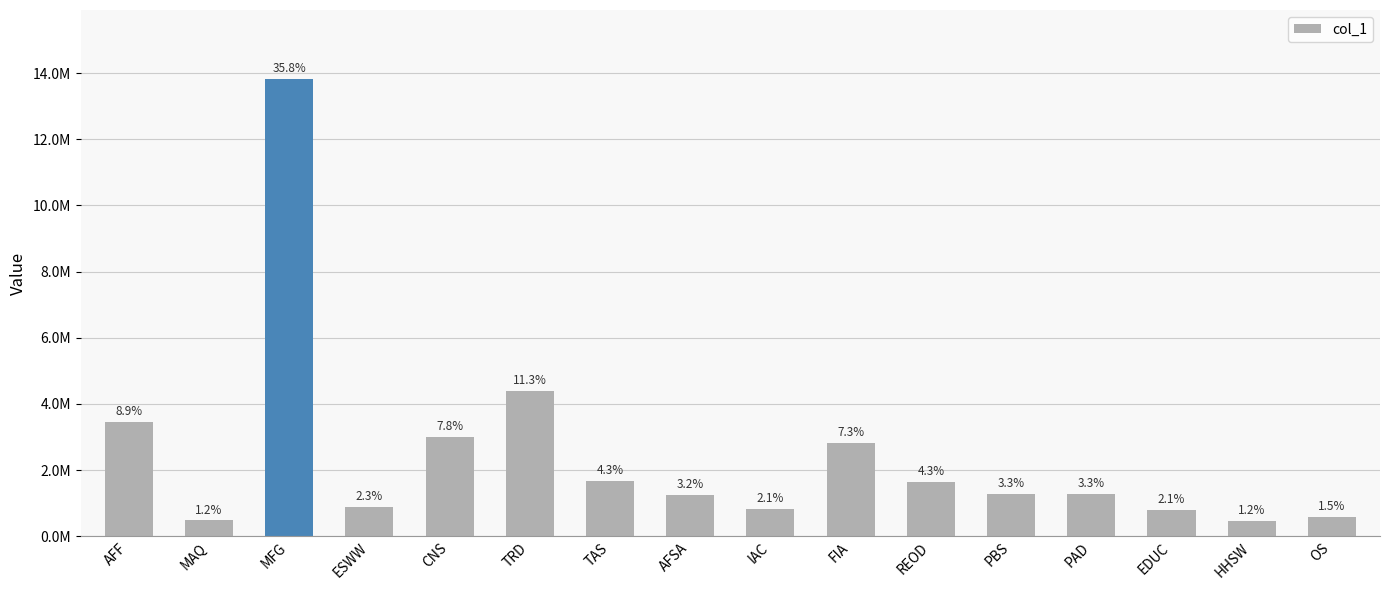

What is the sum of all values?

38683108.6